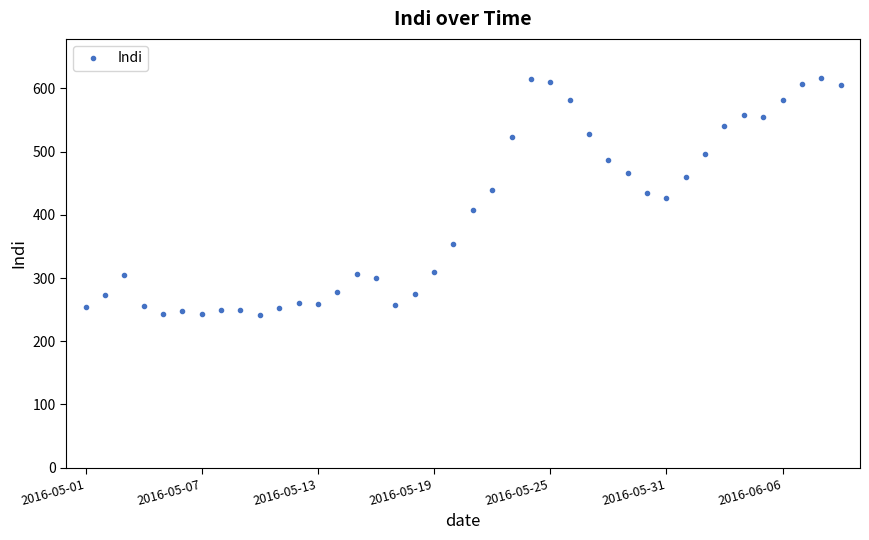

What is the value of the 21st point from the left?

407.0